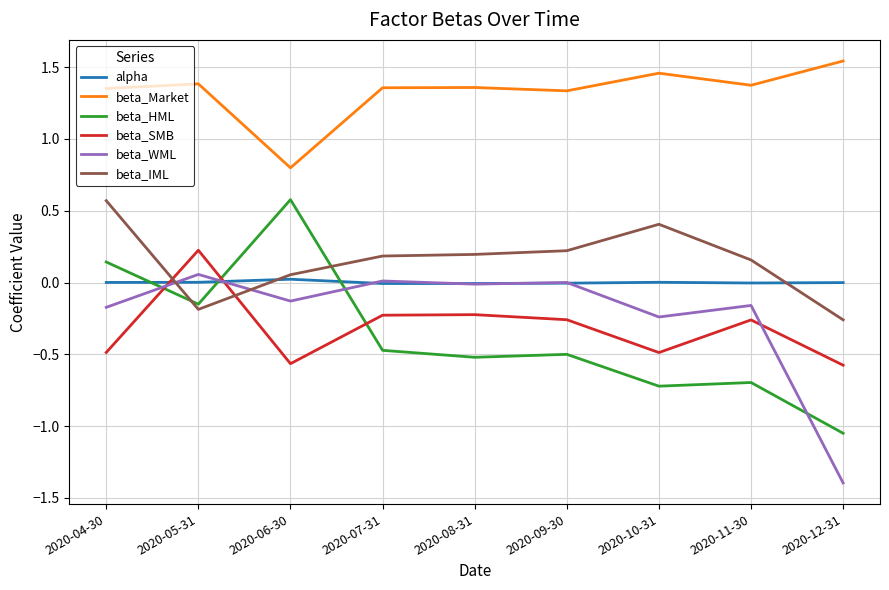

Which category has the highest value in the beta_HML series?

2020-06-30